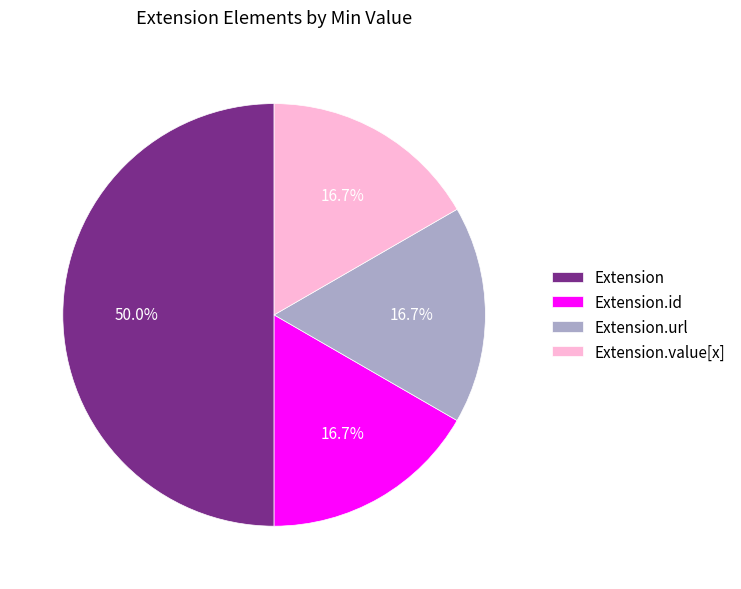

Does Extension.url account for over 50% of the chart?

No